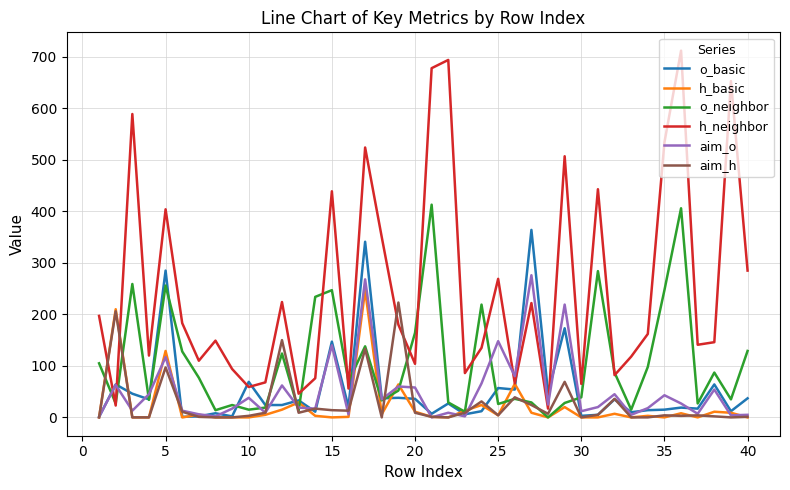

True or false: o_neighbor has more than 2 interior local peaks.

True